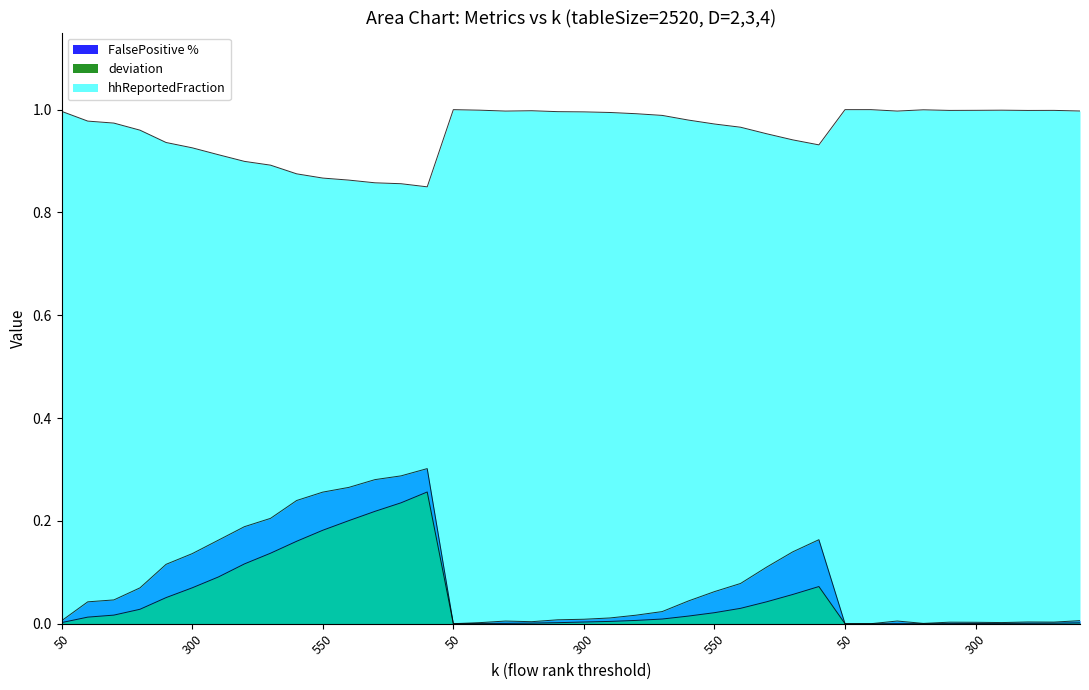

The value of deviation at 500 is 0.0. True or false?

False